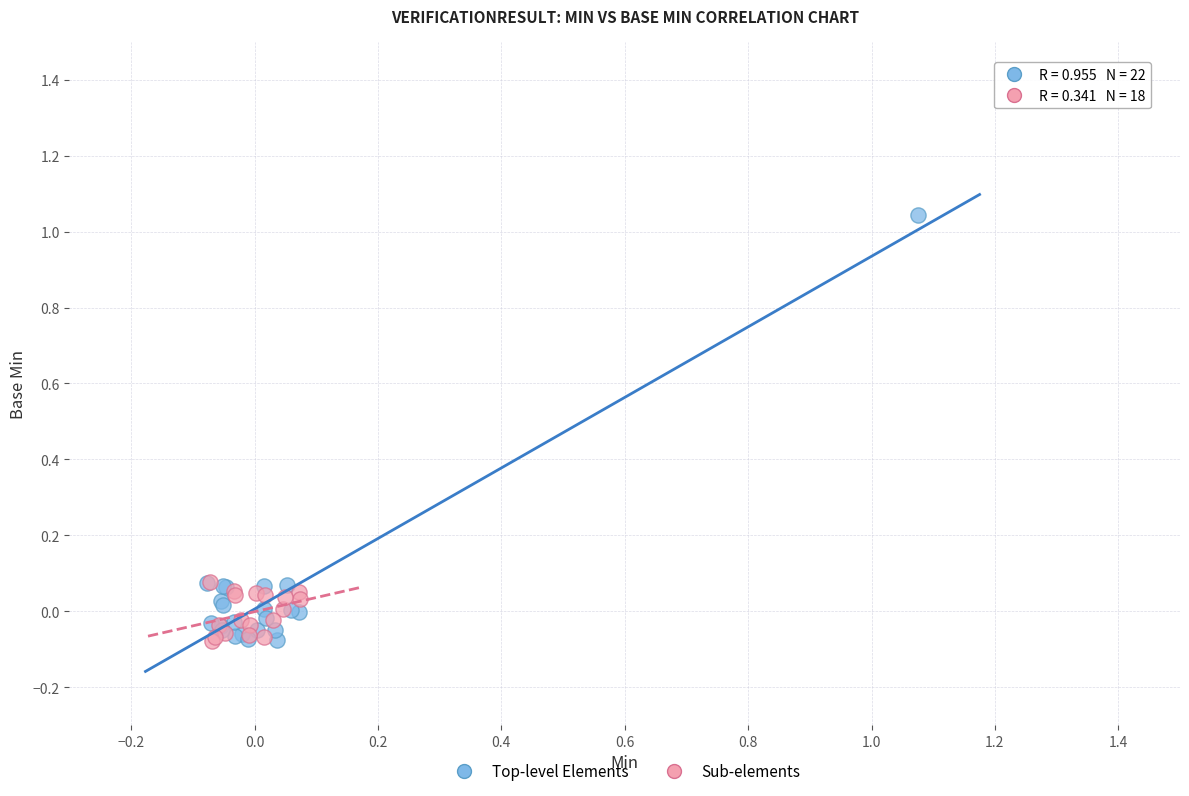

Which series has the widest spread of Y values?

Top-level Elements